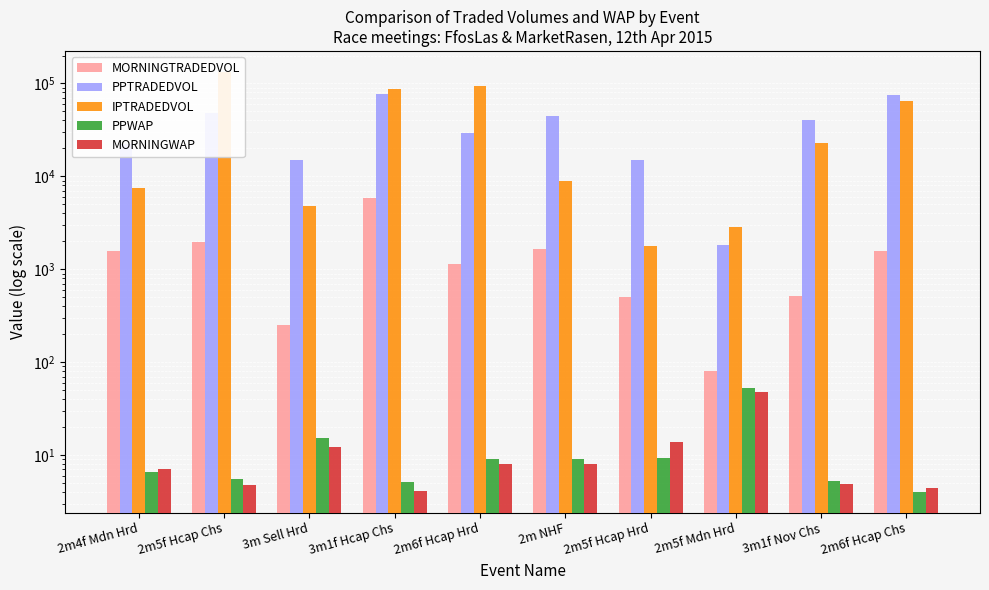

At 2m5f Hcap Chs, list the series in order from smallest to largest.

MORNINGWAP, PPWAP, MORNINGTRADEDVOL, PPTRADEDVOL, IPTRADEDVOL